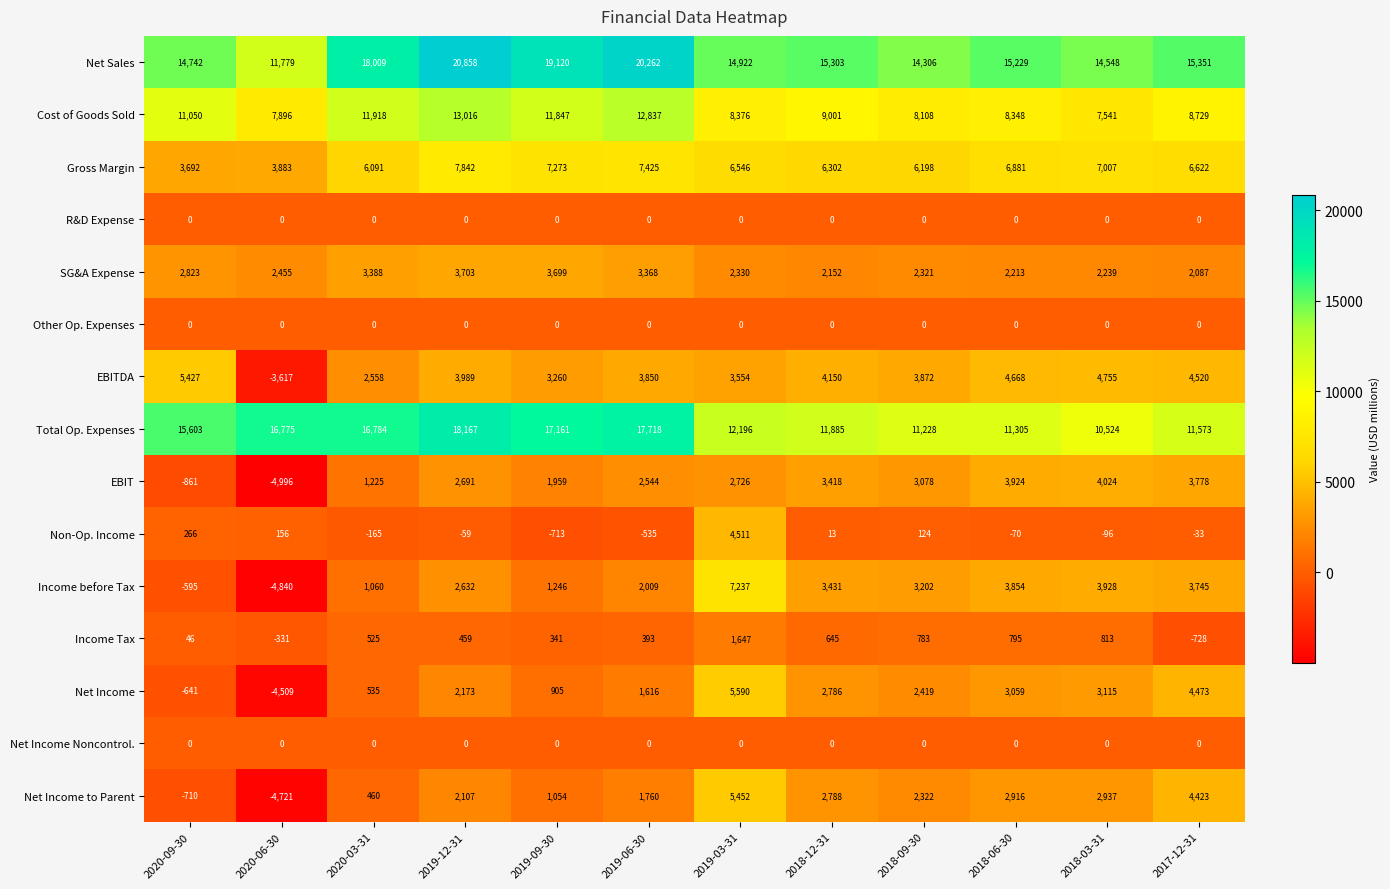

The EBIT series shows 855 at 2019-03-31. True or false?

False